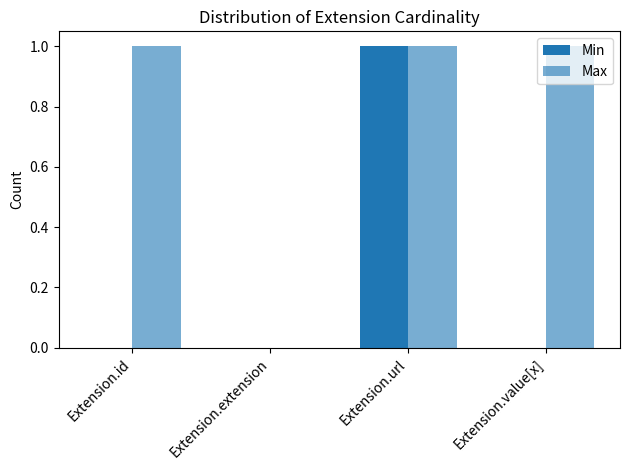

Which series changed the most between Extension.id and Extension.url?

Min